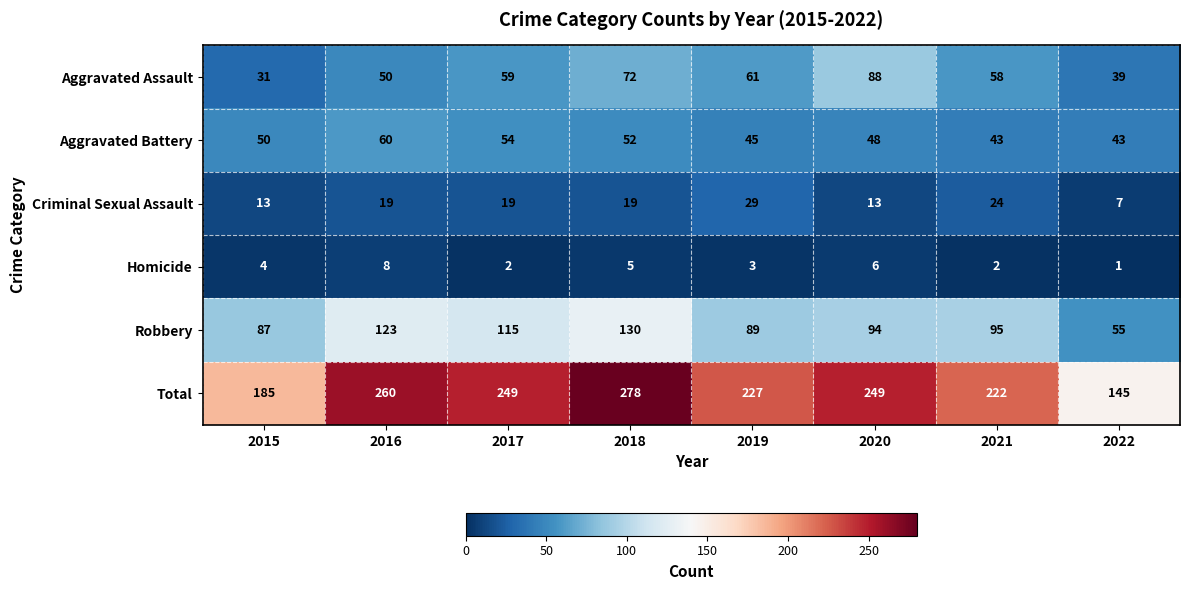

At which category is the sum across all series the highest?

2018